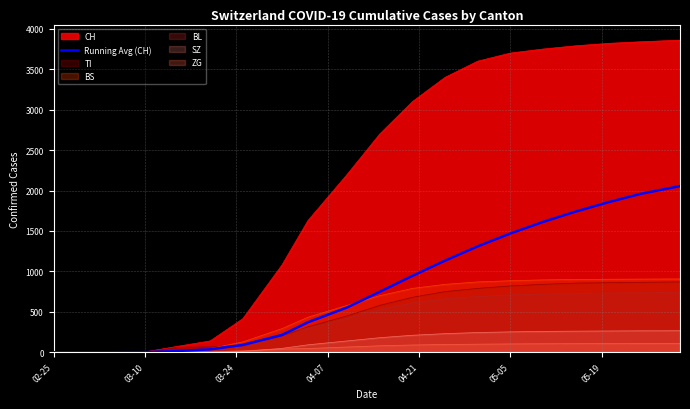

What is the greatest value displayed?

3860.0